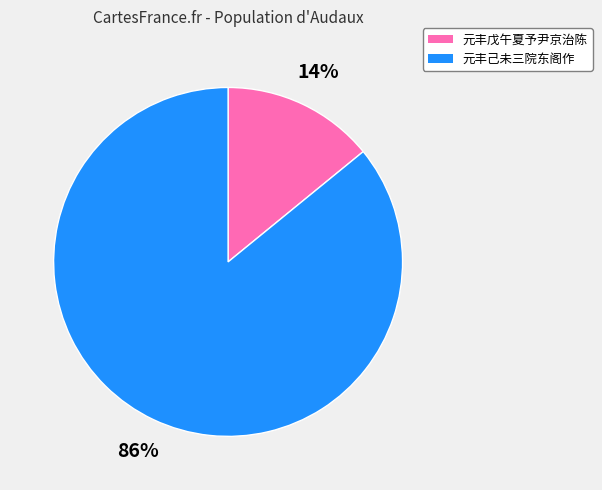

To the nearest percent, what is the difference between the largest and smallest slice percentages?

72%